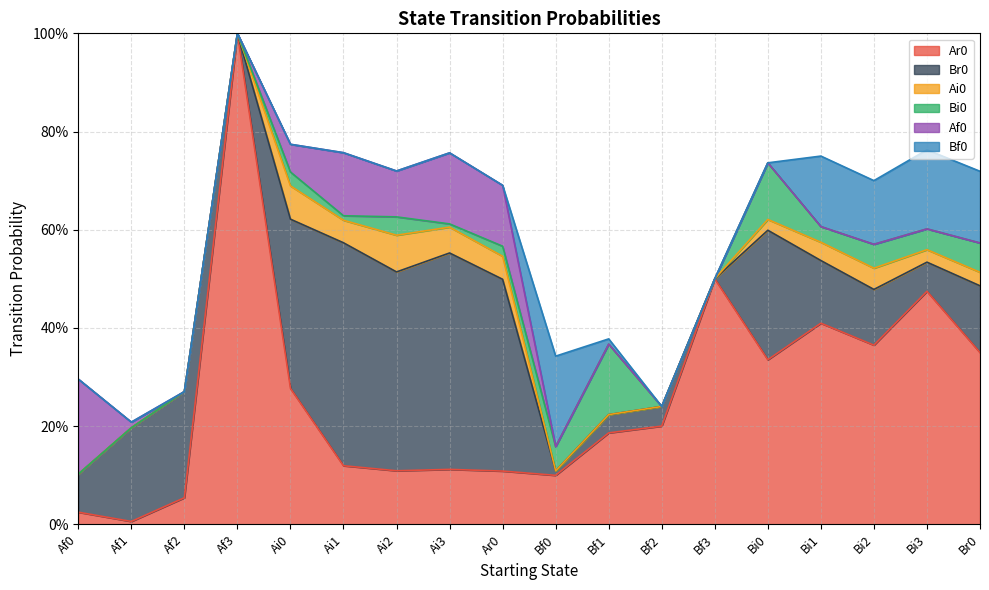

Reading left to right, list all the values displayed in this chart.

Ar0: Af0=0.0	Af1=0.0	Af2=0.1	Af3=1.0	Ai0=0.3	Ai1=0.1	Ai2=0.1	Ai3=0.1	Ar0=0.1	Bf0=0.1	Bf1=0.2	Bf2=0.2	Bf3=0.5	Bi0=0.3	Bi1=0.4	Bi2=0.4	Bi3=0.5	Br0=0.3
Br0: Af0=0.1	Af1=0.2	Af2=0.2	Af3=0.0	Ai0=0.3	Ai1=0.5	Ai2=0.4	Ai3=0.4	Ar0=0.4	Bf0=0.0	Bf1=0.0	Bf2=0.0	Bf3=0.0	Bi0=0.3	Bi1=0.1	Bi2=0.1	Bi3=0.1	Br0=0.1
Ai0: Af0=0.0	Af1=0.0	Af2=0.0	Af3=0.0	Ai0=0.1	Ai1=0.0	Ai2=0.1	Ai3=0.1	Ar0=0.0	Bf0=0.0	Bf1=0.0	Bf2=0.0	Bf3=0.0	Bi0=0.0	Bi1=0.0	Bi2=0.0	Bi3=0.0	Br0=0.0
Bi0: Af0=0.0	Af1=0.0	Af2=0.0	Af3=0.0	Ai0=0.0	Ai1=0.0	Ai2=0.0	Ai3=0.0	Ar0=0.0	Bf0=0.0	Bf1=0.1	Bf2=0.0	Bf3=0.0	Bi0=0.1	Bi1=0.0	Bi2=0.0	Bi3=0.0	Br0=0.1
Af0: Af0=0.2	Af1=0.0	Af2=0.0	Af3=0.0	Ai0=0.1	Ai1=0.1	Ai2=0.1	Ai3=0.1	Ar0=0.1	Bf0=0.0	Bf1=0.0	Bf2=0.0	Bf3=0.0	Bi0=0.0	Bi1=0.0	Bi2=0.0	Bi3=0.0	Br0=0.0
Bf0: Af0=0.0	Af1=0.0	Af2=0.0	Af3=0.0	Ai0=0.0	Ai1=0.0	Ai2=0.0	Ai3=0.0	Ar0=0.0	Bf0=0.2	Bf1=0.0	Bf2=0.0	Bf3=0.0	Bi0=0.0	Bi1=0.1	Bi2=0.1	Bi3=0.2	Br0=0.1